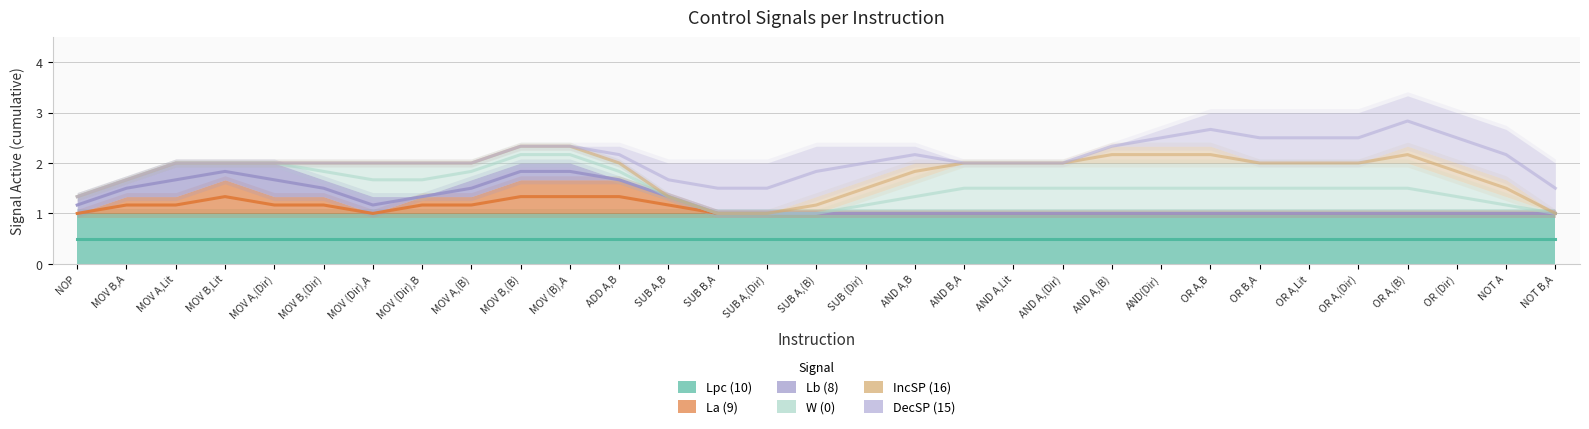

True or false: La (9) has more than 1 interior local peaks.

False